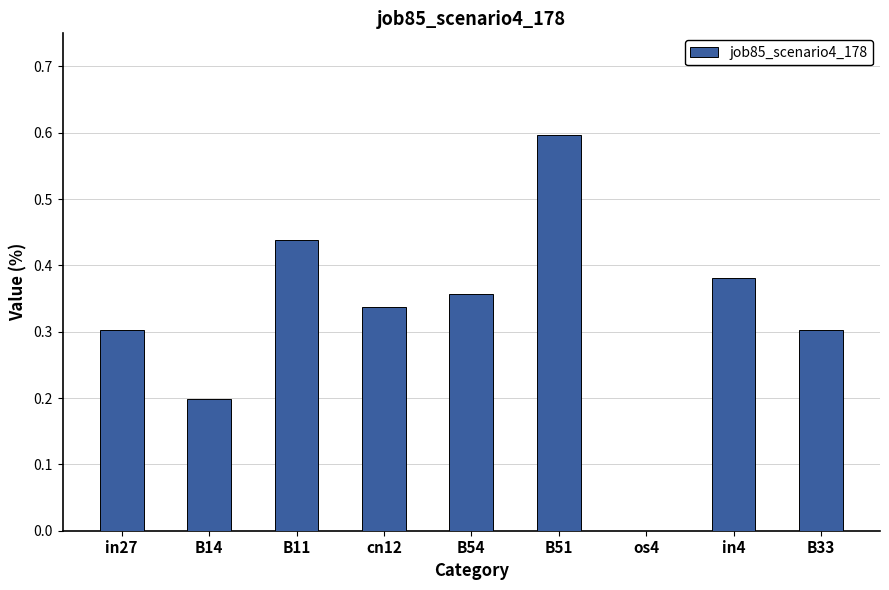

Which label corresponds to the largest value in the chart?

B51